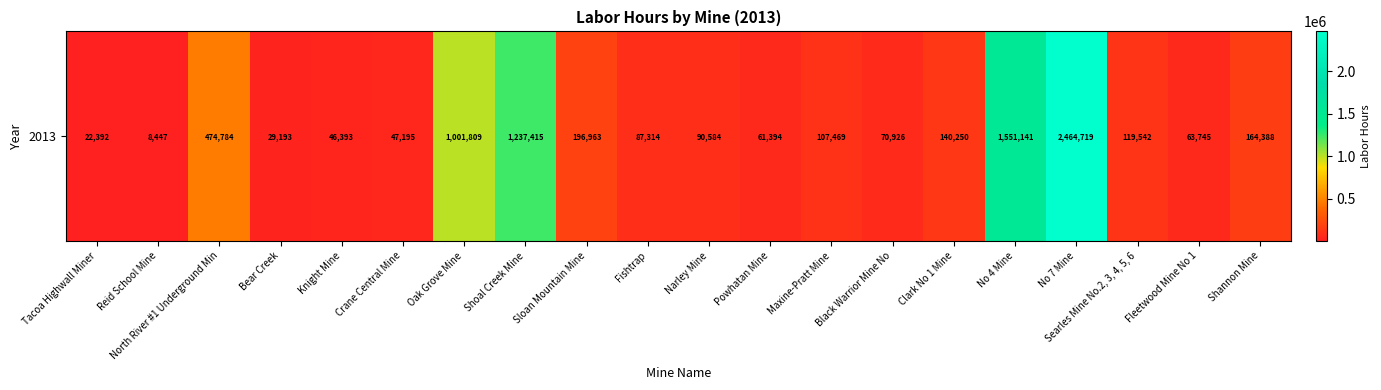

Rank the categories by value from highest to lowest.

No 7 Mine, No 4 Mine, Shoal Creek Mine, Oak Grove Mine, North River #1 Underground Min, Sloan Mountain Mine, Shannon Mine, Clark No 1 Mine, Searles Mine No.2, 3, 4, 5, 6, Maxine-Pratt Mine, Narley Mine, Fishtrap, Black Warrior Mine No, Fleetwood Mine No 1, Powhatan Mine, Crane Central Mine, Knight Mine, Bear Creek, Tacoa Highwall Miner, Reid School Mine